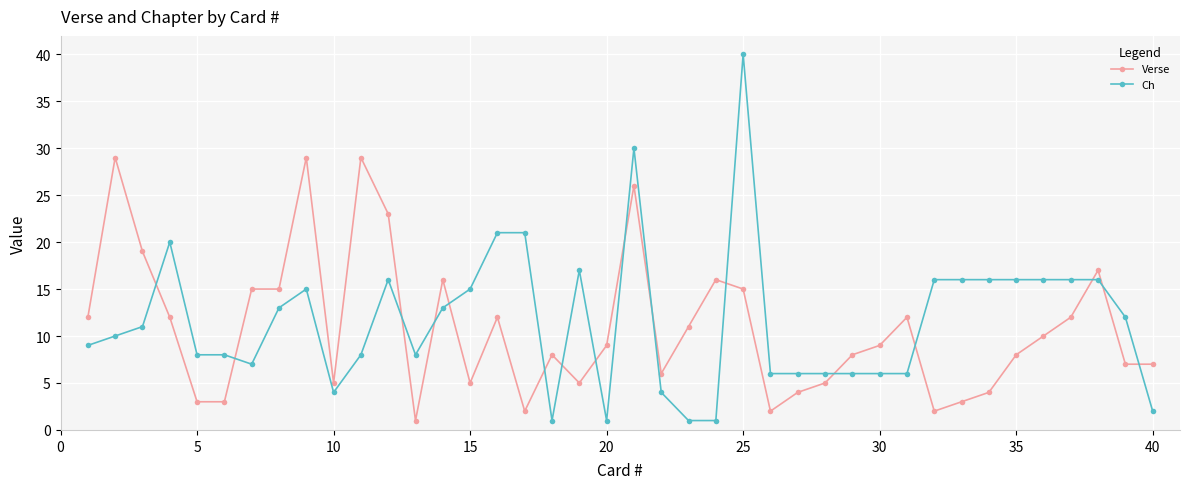

How many times do Verse and Ch cross each other?

16